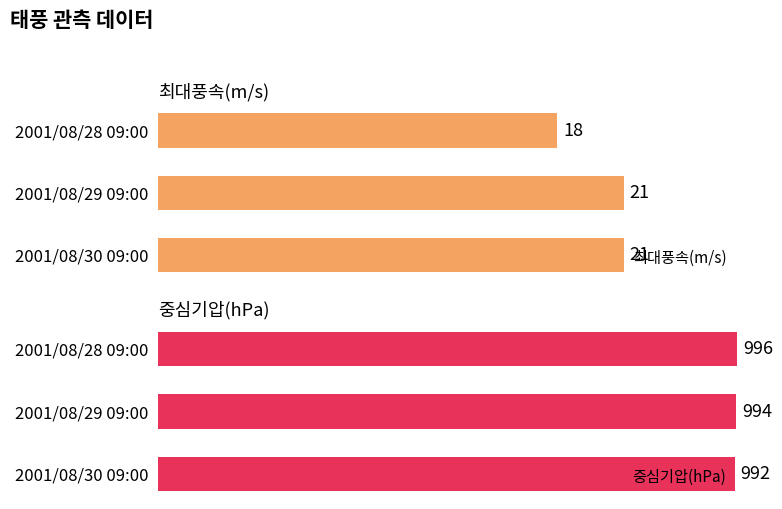

Which series has the largest range (max minus min)?

중심기압(hPa)